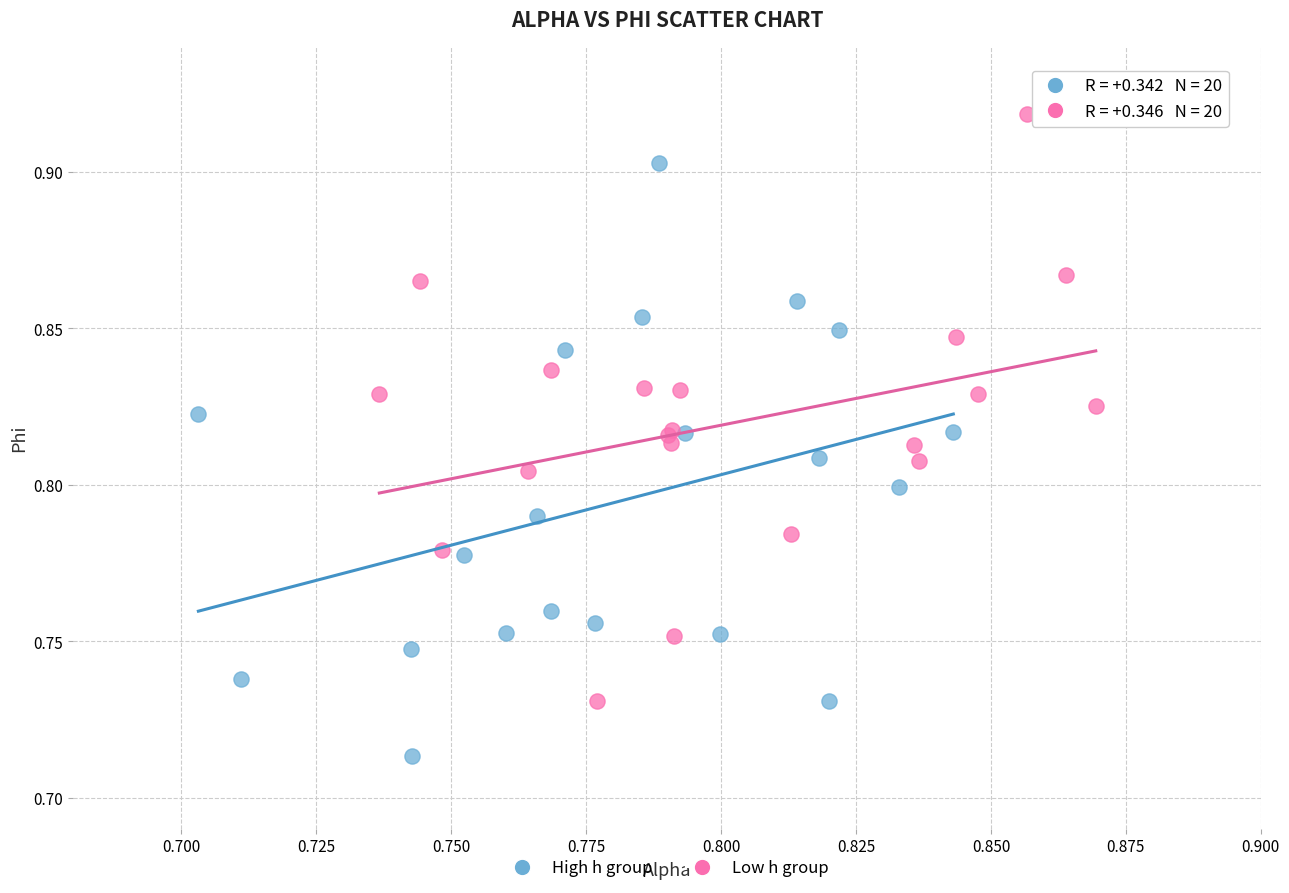

Which series contains the lowest Y value?

High h group